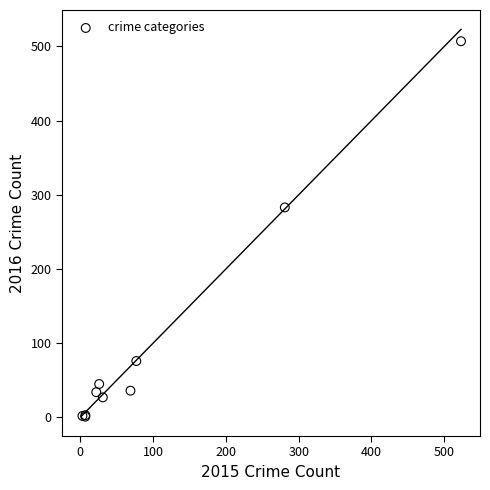

What Y value in the scatter plot is closest to 254?

283